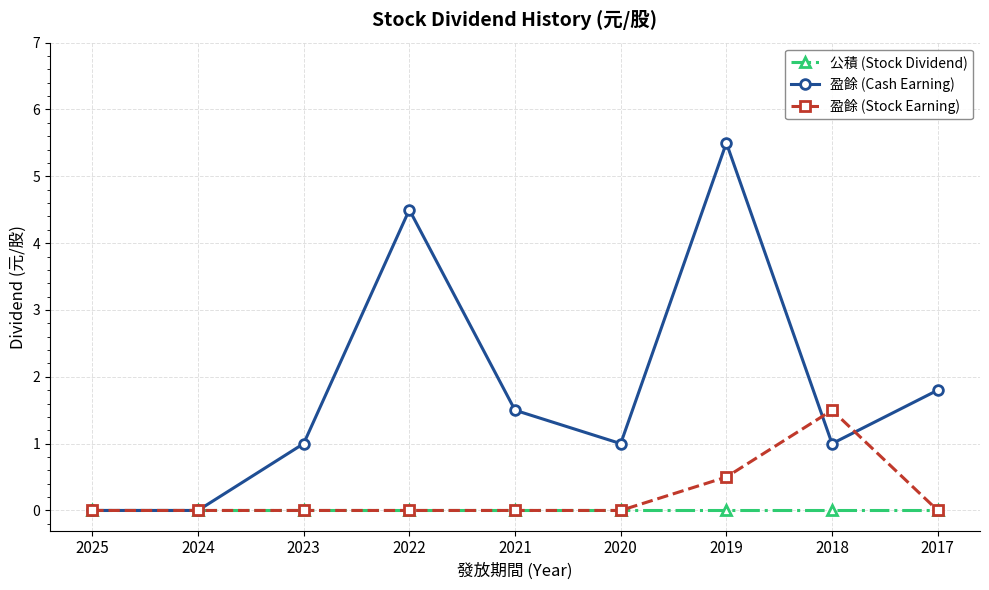

Which series has the largest total across all categories?

盈餘 (Cash Earning)